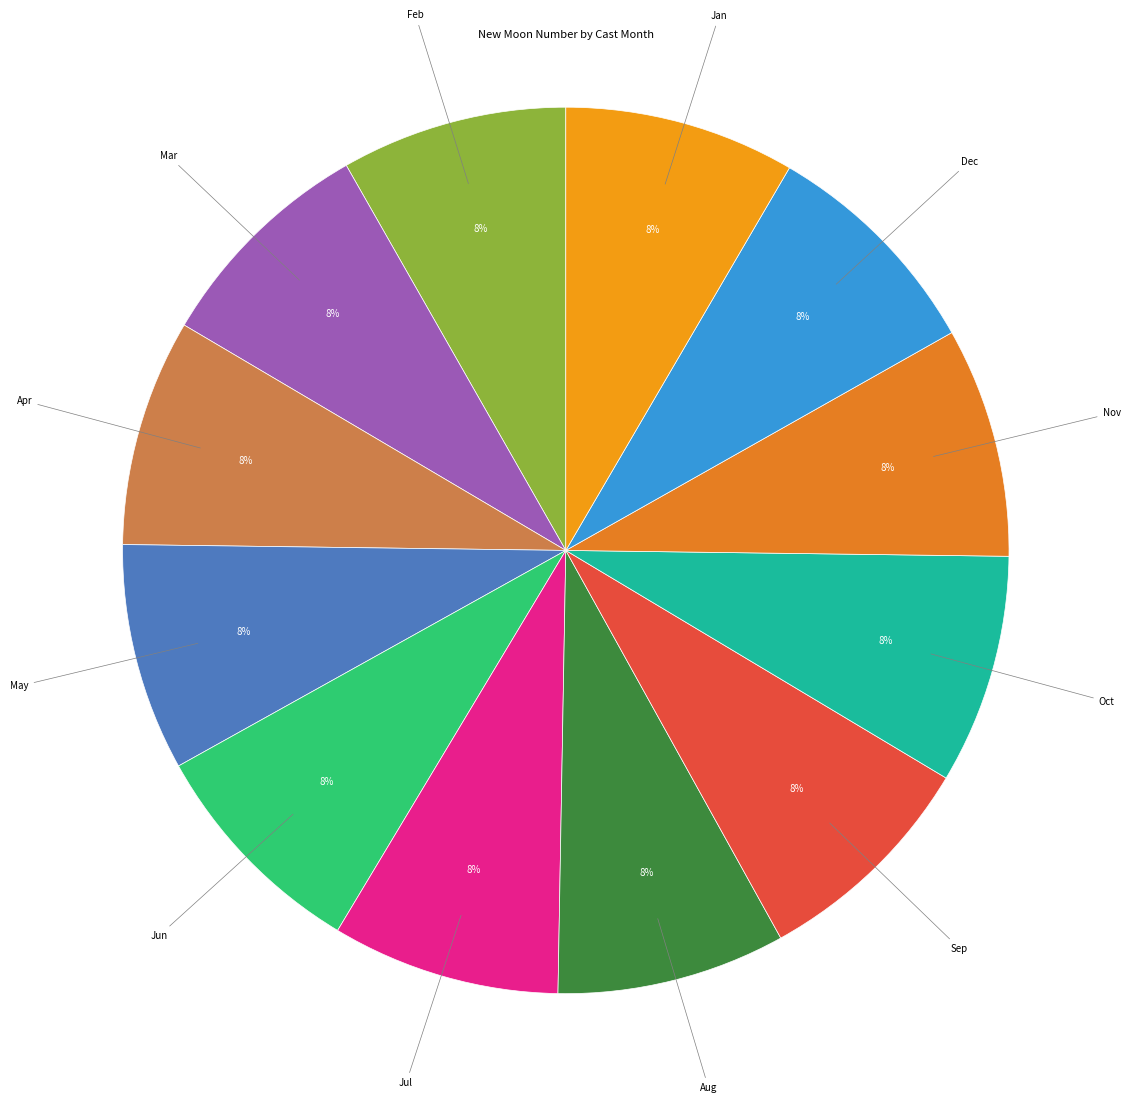

How many slices are in this pie chart?

12